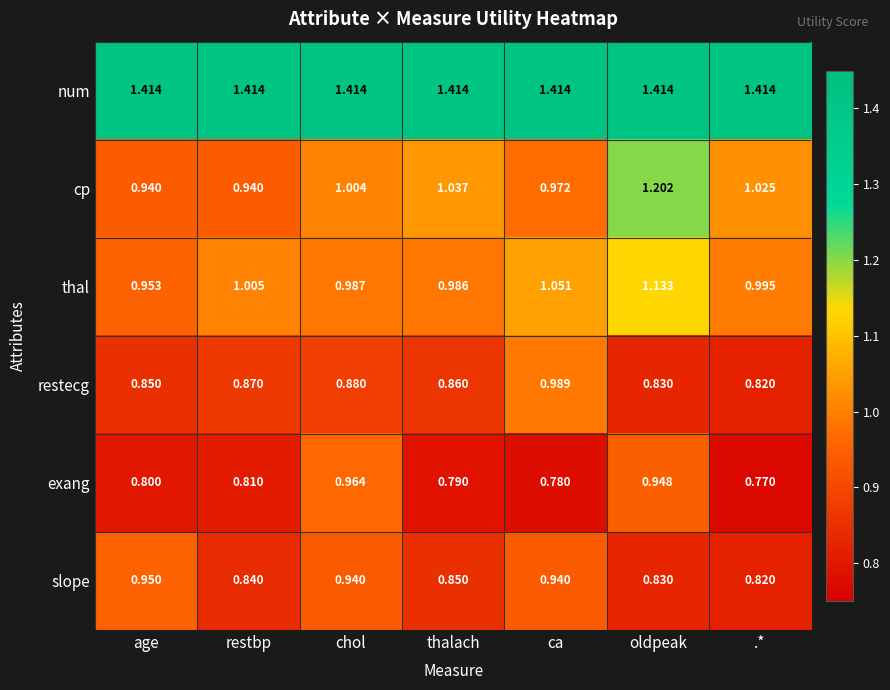

Where does the cp series first go above 1?

chol